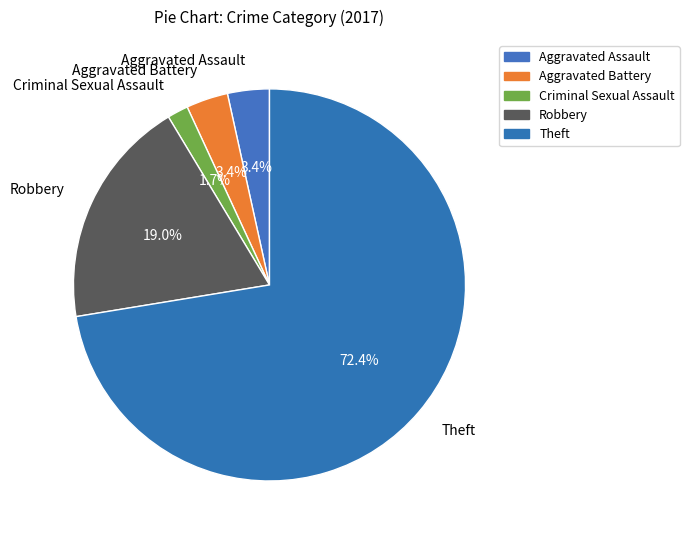

What percentage do Theft and Criminal Sexual Assault together represent?

74.1%